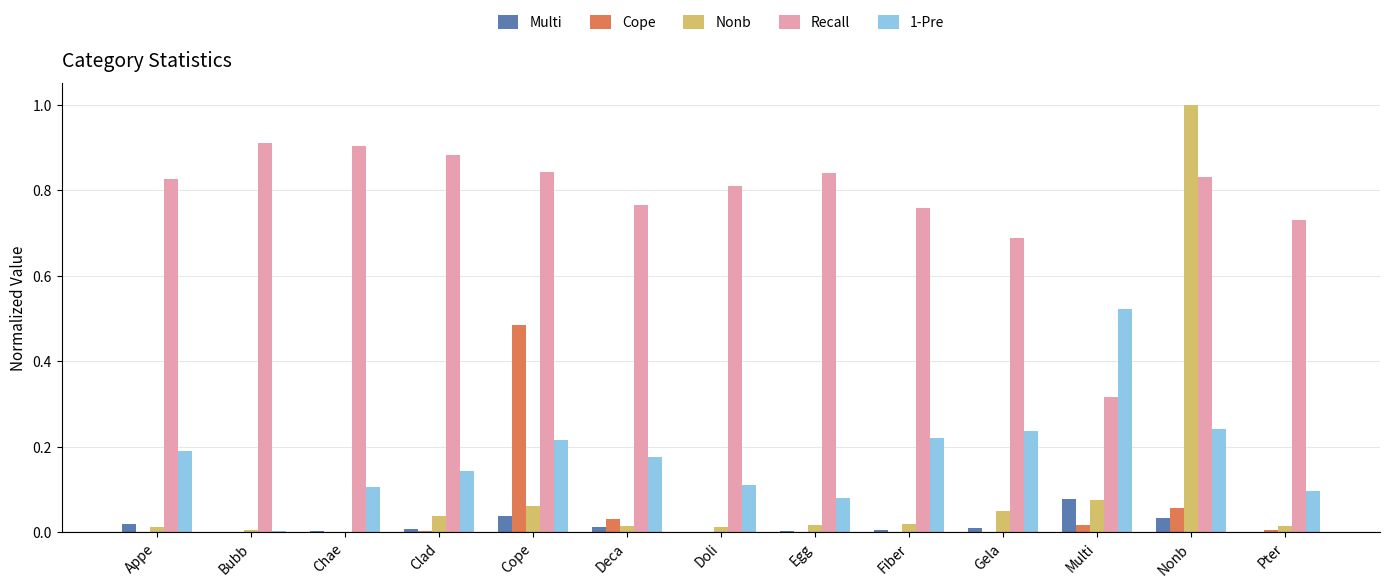

At which label does Multi reach its peak?

Multi